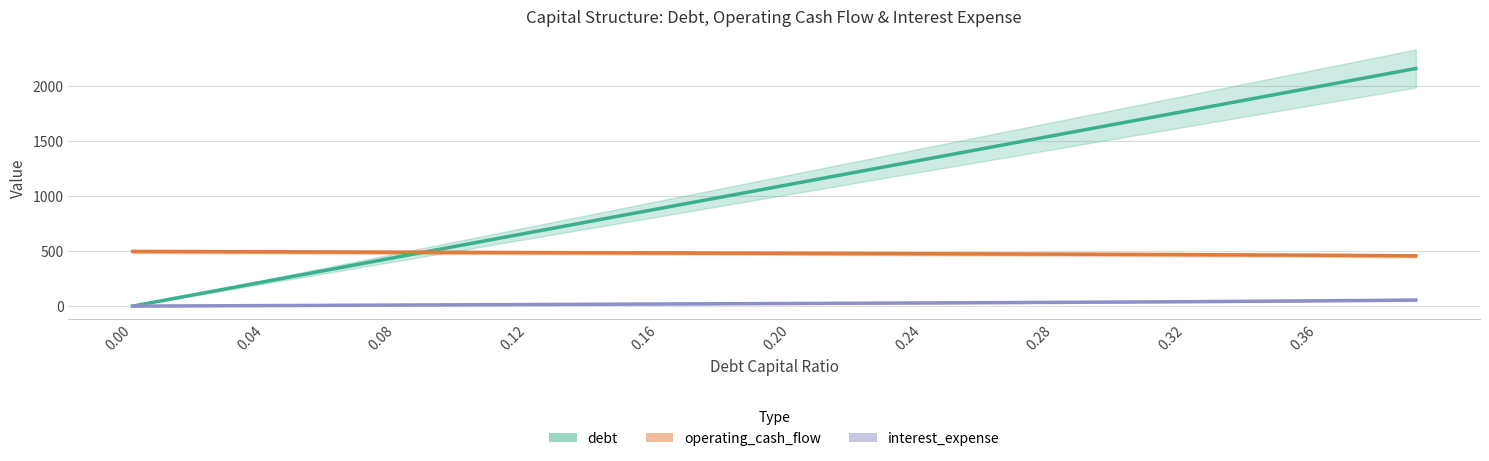

What is the average value of the operating_cash_flow series?

480.2